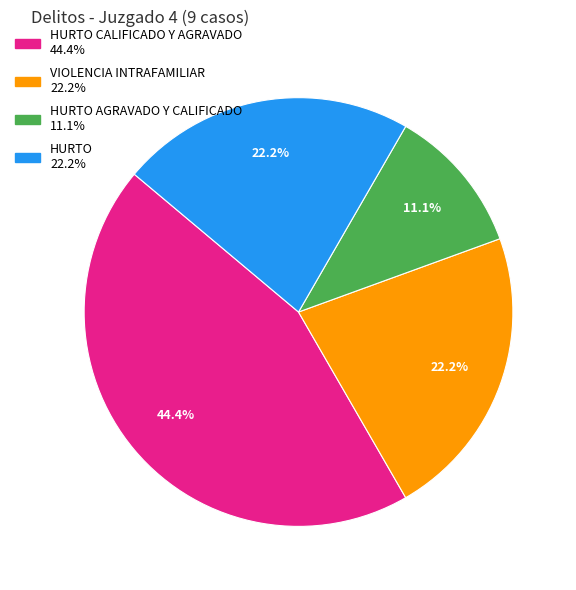

Is there any slice that represents more than half of the pie?

No